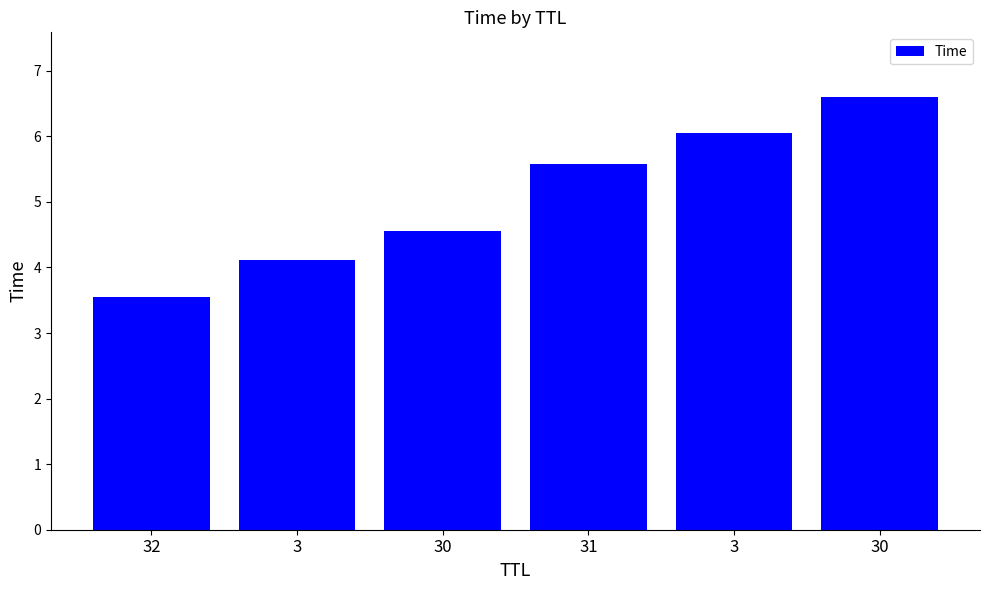

What is the label of the 3rd bar from the left?

30